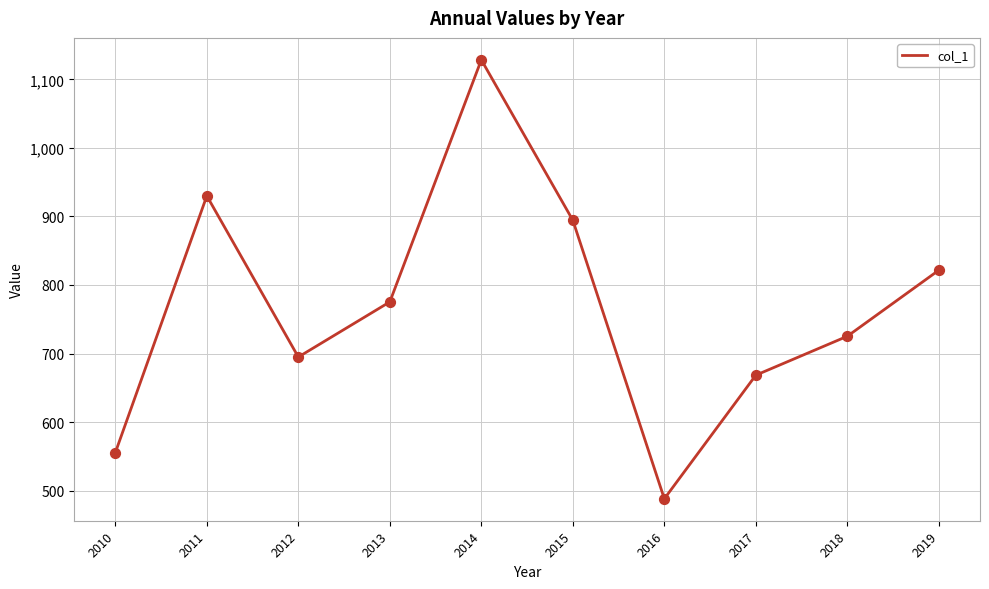

What is the change in value from 2014 to 2018?

-403.3